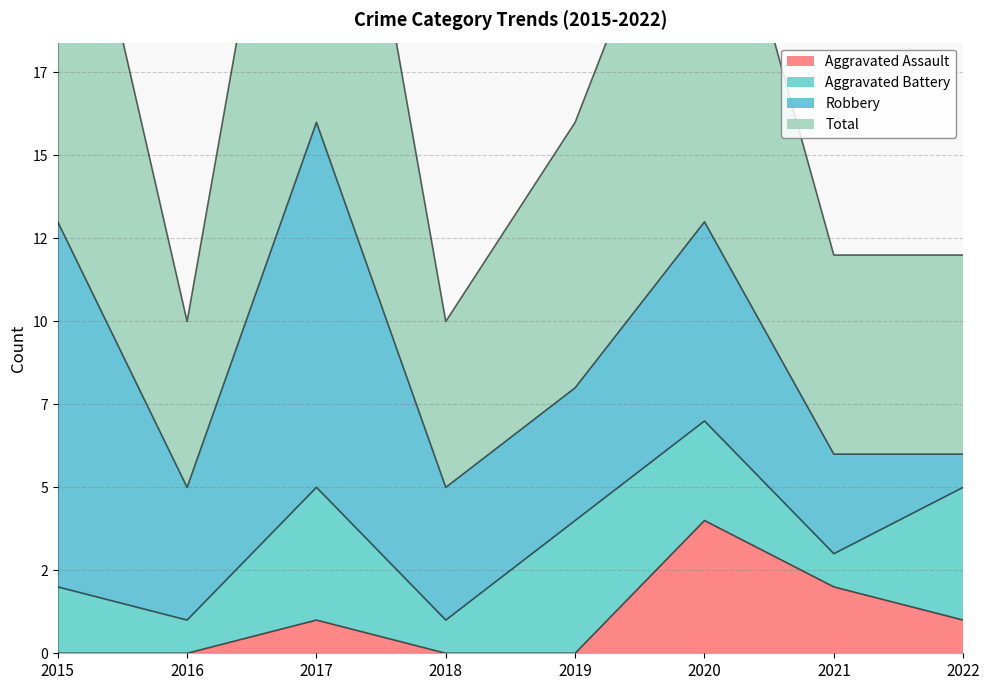

Which series has the largest total across all categories?

Total